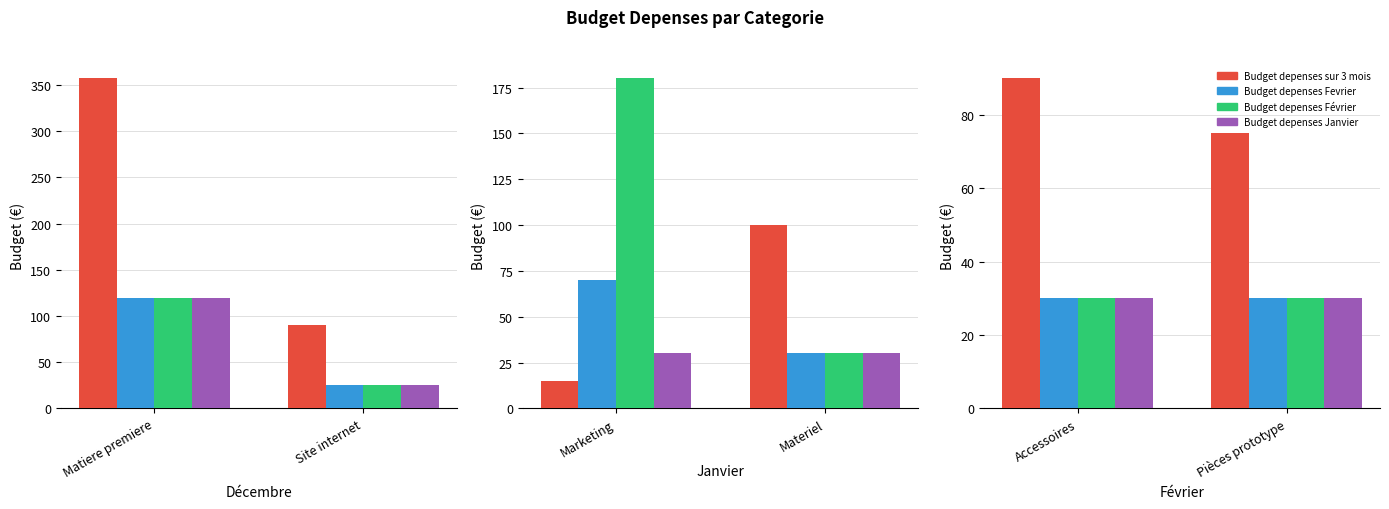

The value of Budget depenses Fevrier at Accessoires is 43. True or false?

False